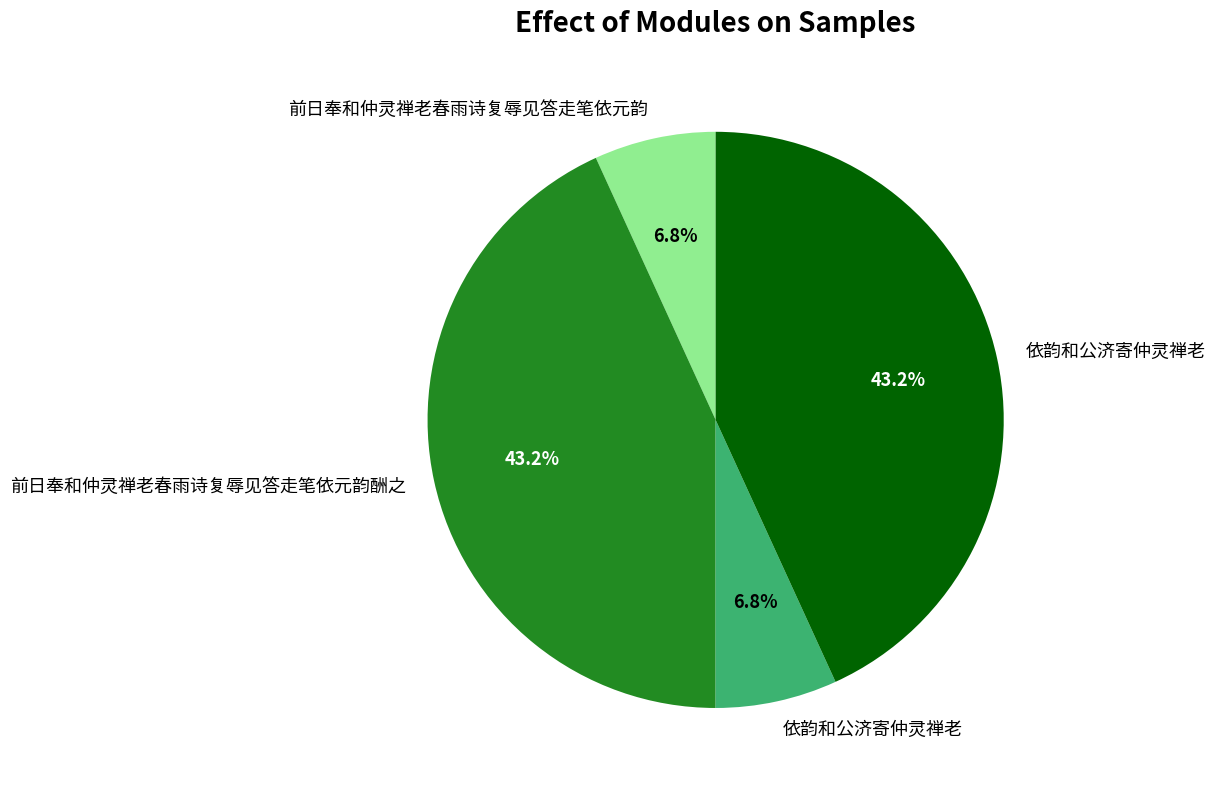

How many slices are in this pie chart?

4